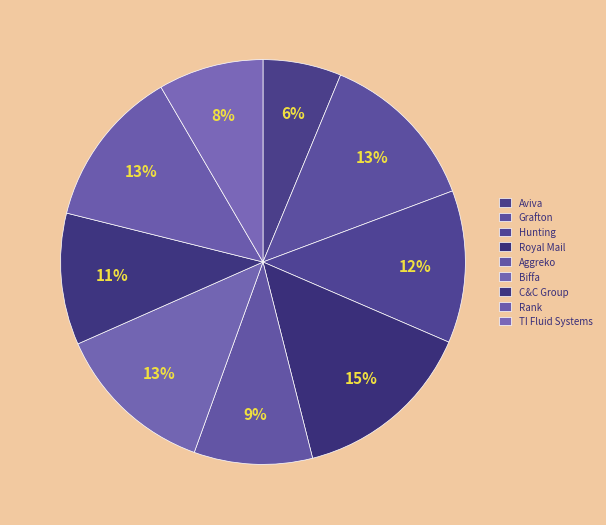

Count the number of slices in the pie.

9